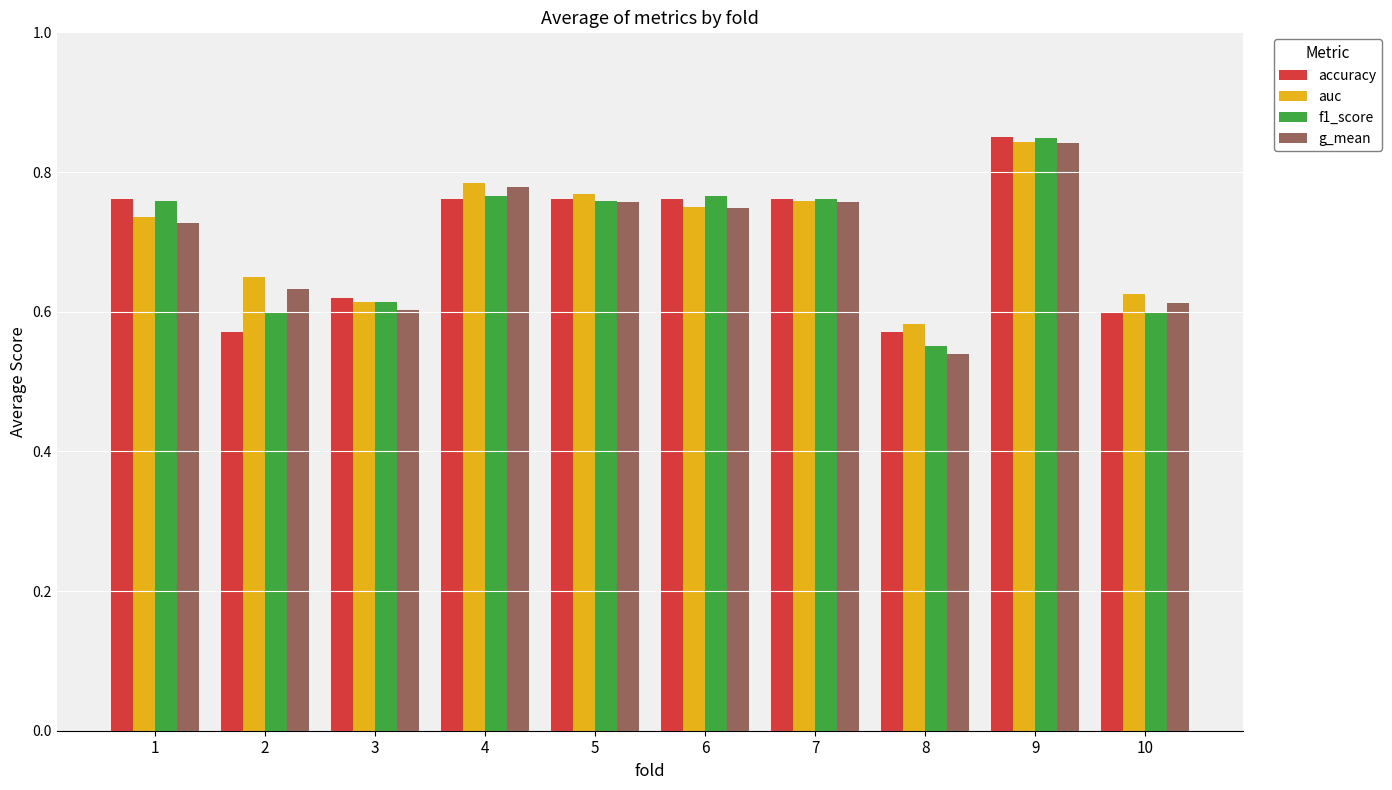

Which series has the largest range (max minus min)?

g_mean